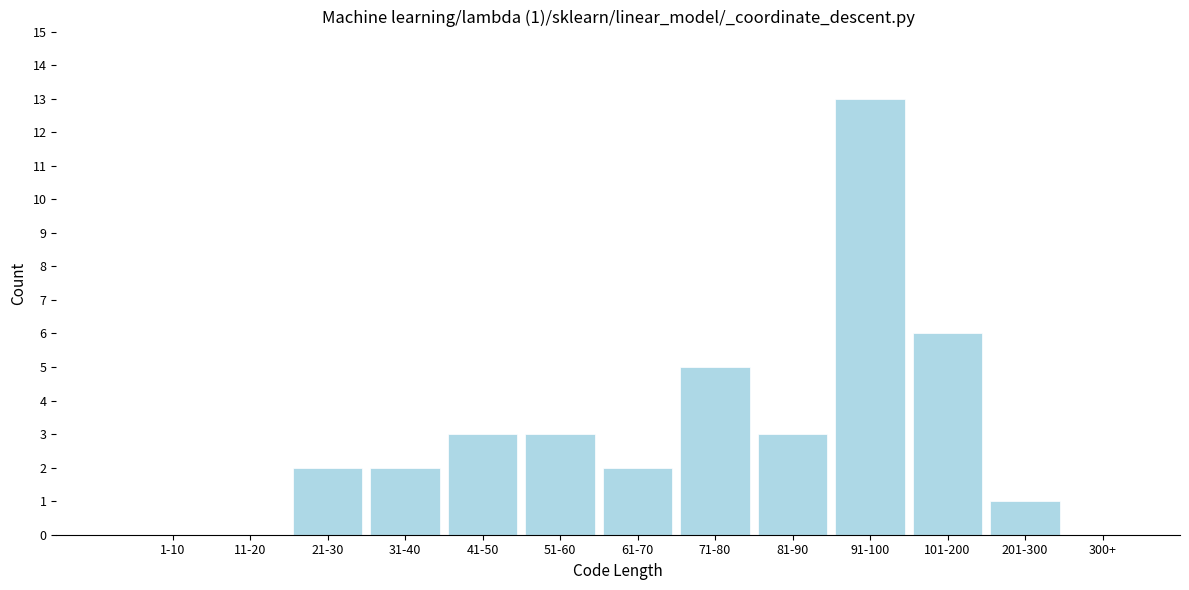

Reading right to left, list all the values displayed in this chart.

300+=0	201-300=1	101-200=6	91-100=13	81-90=3	71-80=5	61-70=2	51-60=3	41-50=3	31-40=2	21-30=2	11-20=0	1-10=0